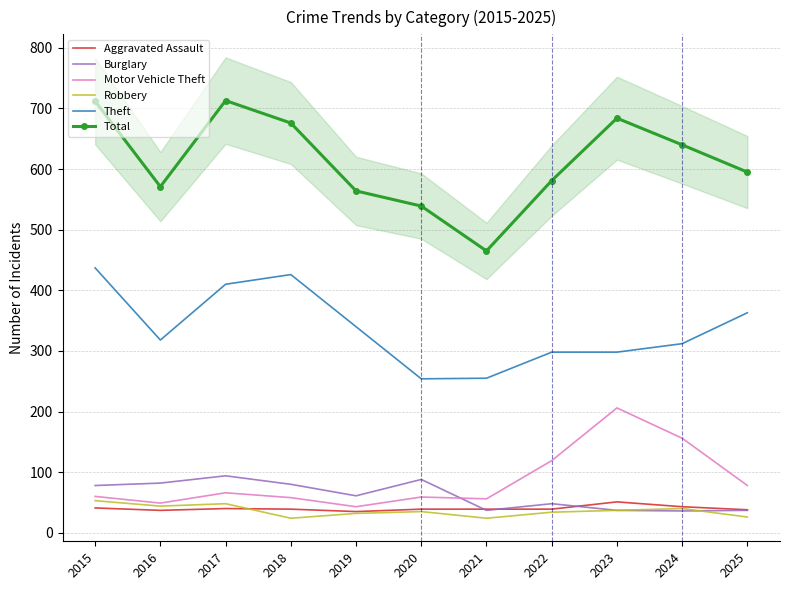

What value does the Aggravated Assault series have at 2025?

38